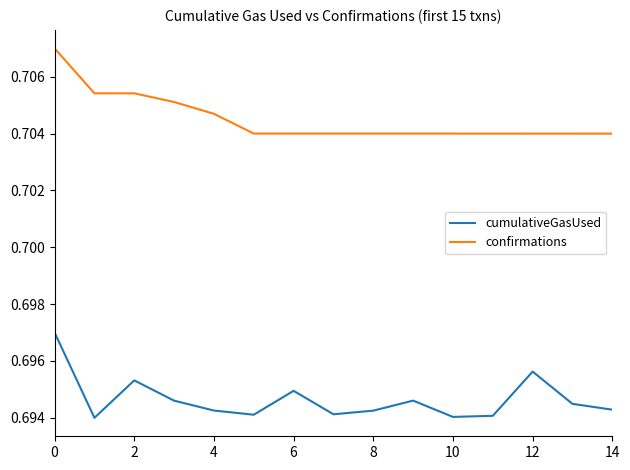

Which series has the largest total across all categories?

confirmations